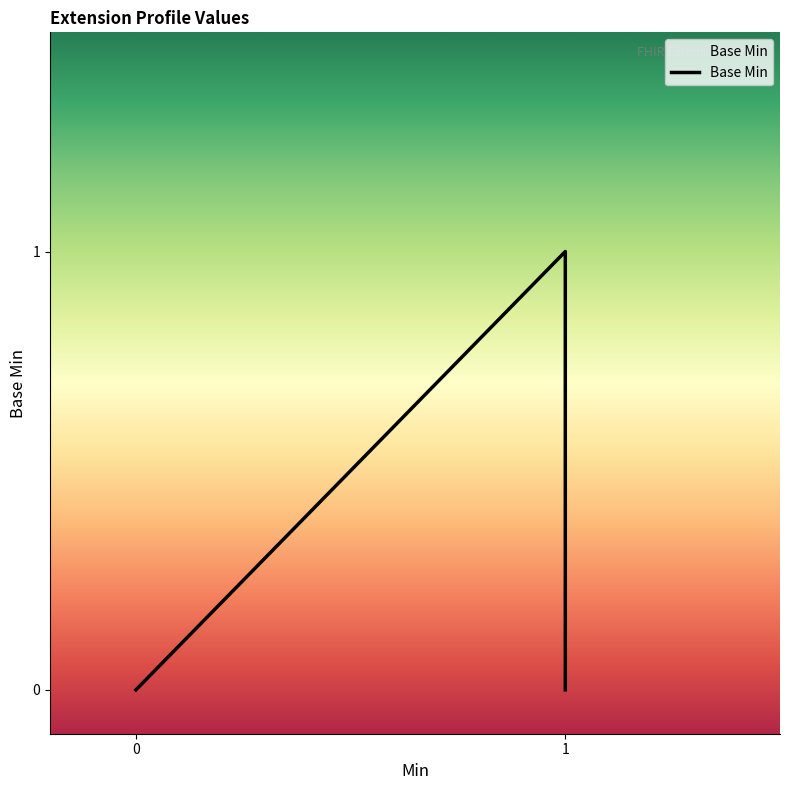

What is the difference between the maximum and minimum values?

1